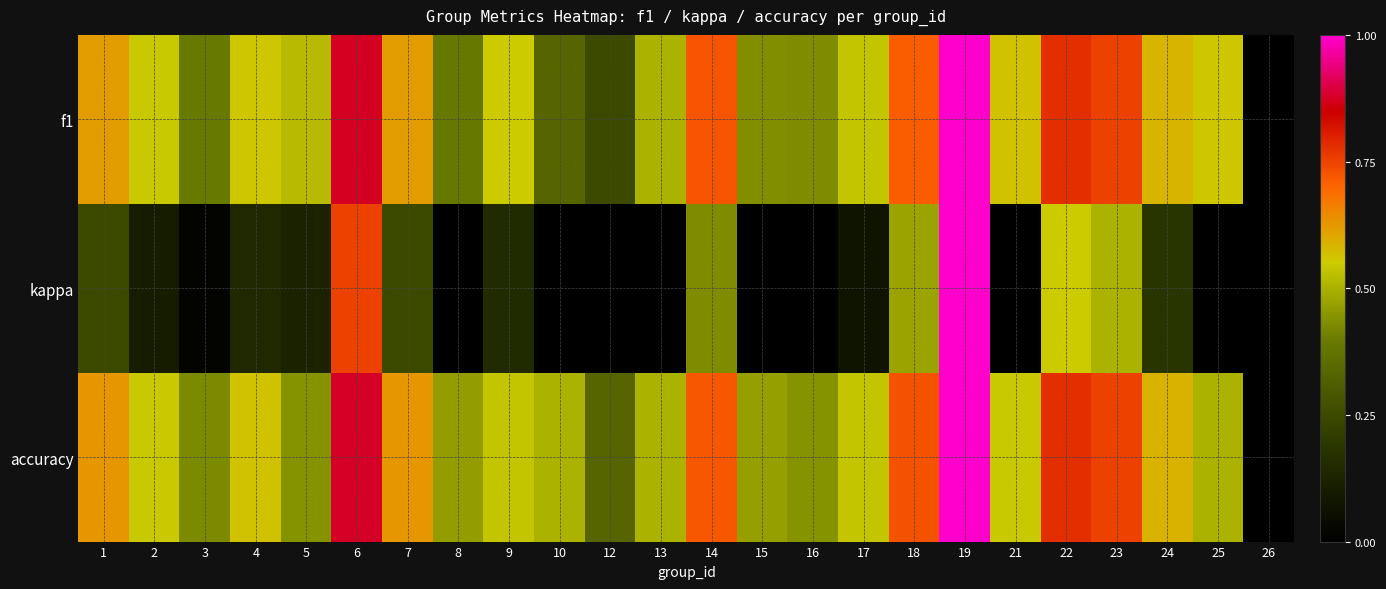

Reading right to left, list all the values displayed in this chart.

f1: 26=0.0	25=0.6	24=0.6	23=0.8	22=0.8	21=0.6	19=1.0	18=0.7	17=0.5	16=0.4	15=0.4	14=0.7	13=0.5	12=0.2	10=0.3	9=0.5	8=0.4	7=0.6	6=0.9	5=0.5	4=0.6	3=0.4	2=0.5	1=0.6
kappa: 26=0.0	25=-0.3	24=0.2	23=0.5	22=0.6	21=-0.0	19=1.0	18=0.5	17=0.1	16=-0.2	15=-0.0	14=0.4	13=0.0	12=-0.3	10=0.0	9=0.2	8=-0.3	7=0.2	6=0.8	5=0.1	4=0.1	3=0.0	2=0.1	1=0.2
accuracy: 26=0.0	25=0.5	24=0.6	23=0.8	22=0.8	21=0.5	19=1.0	18=0.7	17=0.5	16=0.4	15=0.5	14=0.7	13=0.5	12=0.3	10=0.5	9=0.5	8=0.5	7=0.6	6=0.9	5=0.4	4=0.6	3=0.4	2=0.5	1=0.6